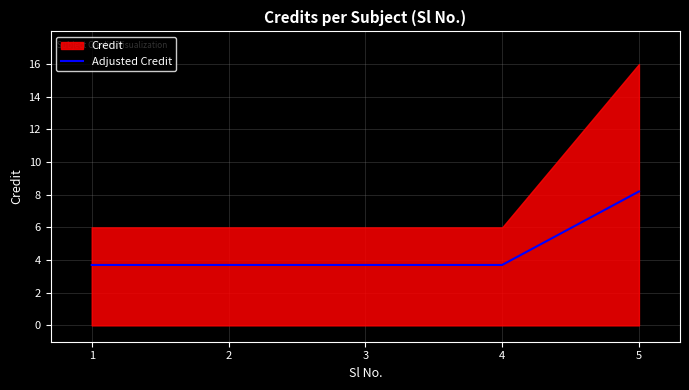

What is the approximate value at 4?

3.7